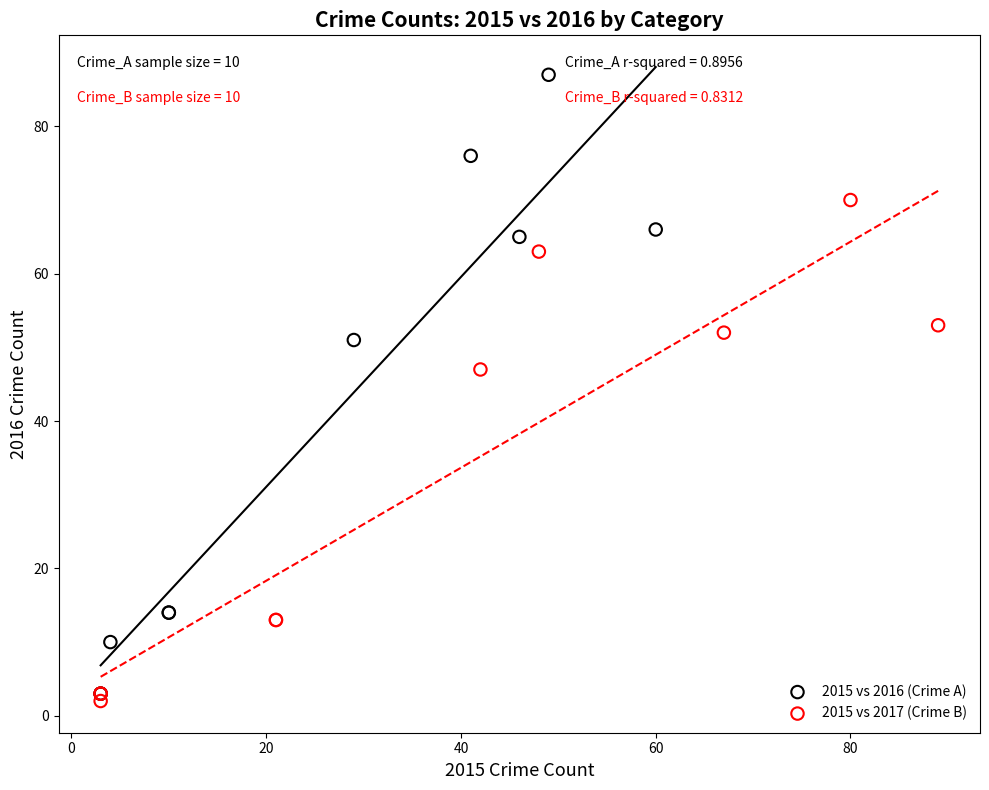

What are all the series names shown in the legend?

2015 vs 2016 (Crime A), 2015 vs 2017 (Crime B)